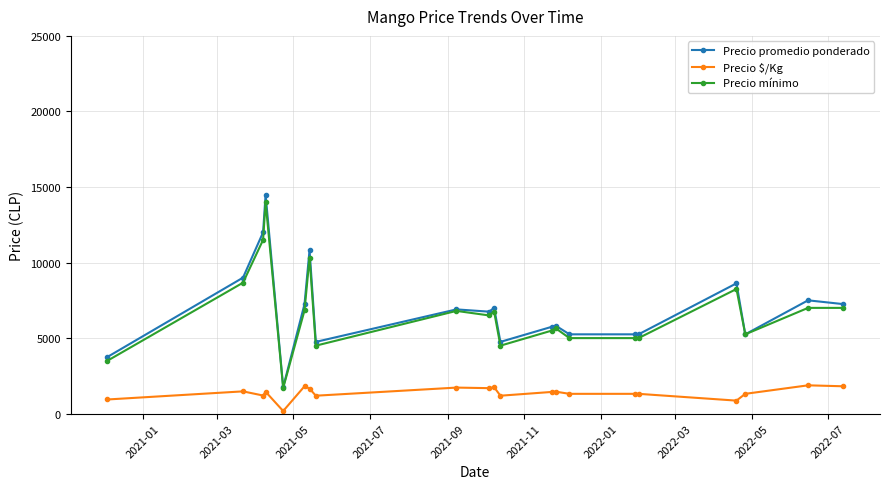

True or false: Precio mínimo and Precio $/Kg cross at least once.

False